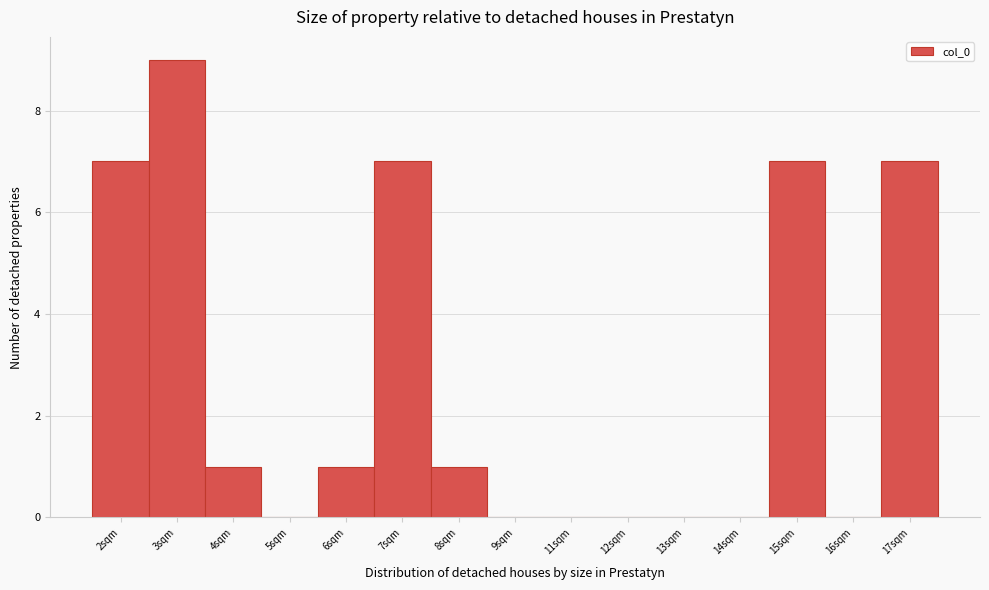

Reading right to left, extract all data points from this chart.

17sqm=7	16sqm=0	15sqm=7	14sqm=0	13sqm=0	12sqm=0	11sqm=0	9sqm=0	8sqm=1	7sqm=7	6sqm=1	5sqm=0	4sqm=1	3sqm=9	2sqm=7